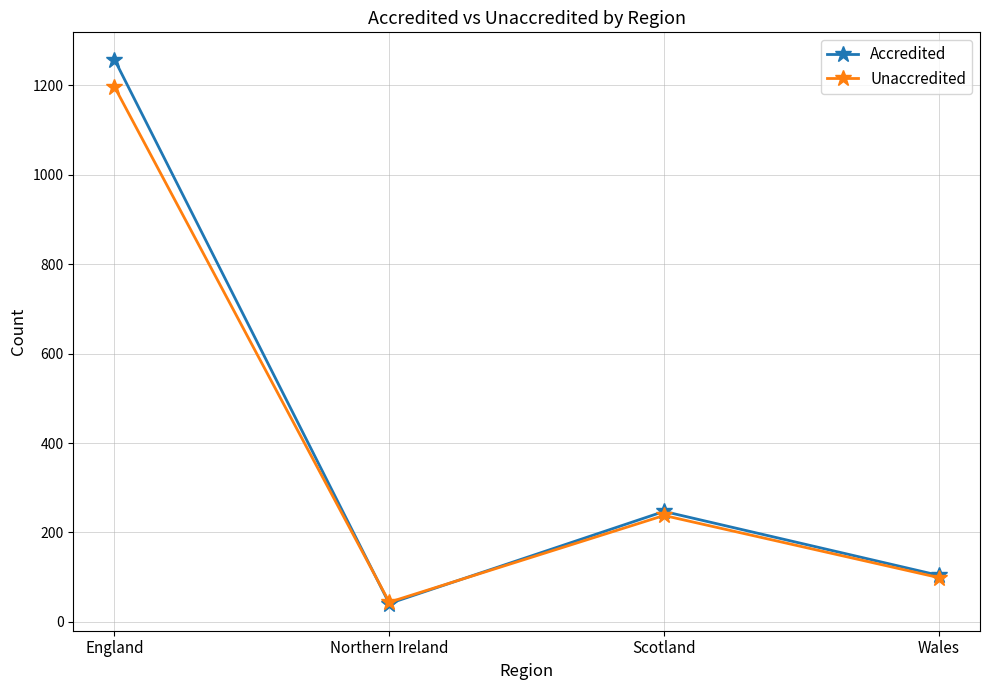

Reading right to left, extract all data points from this chart.

Accredited: 104	247	41	1258
Unaccredited: 99	238	44	1197